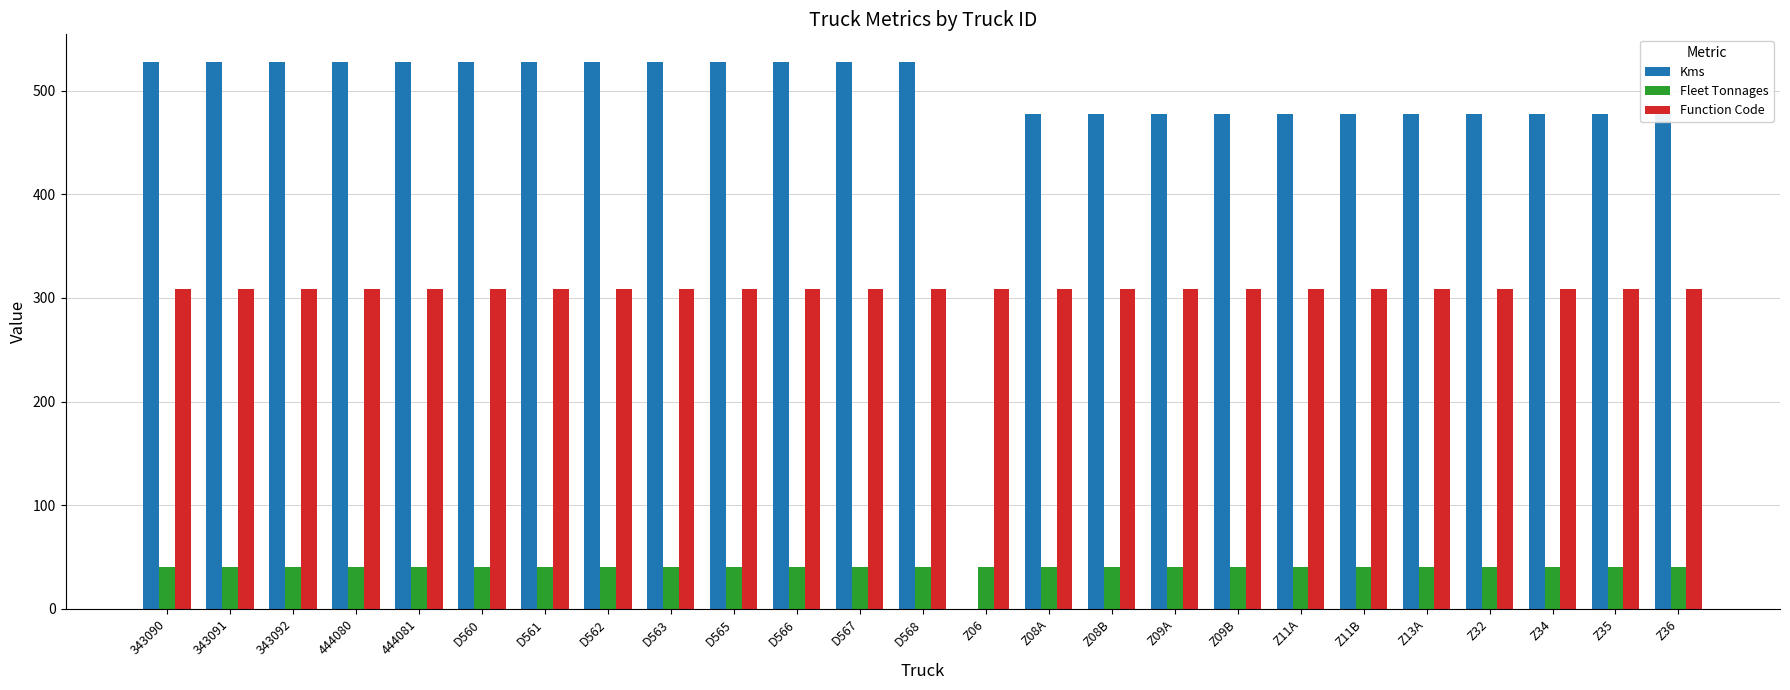

What is the average value of the Function Code series?

309